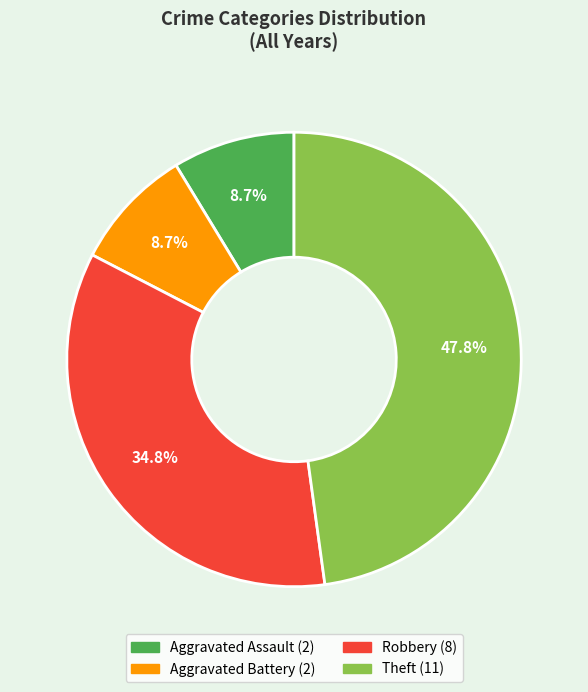

Is it true that Robbery is 41% of the pie?

False